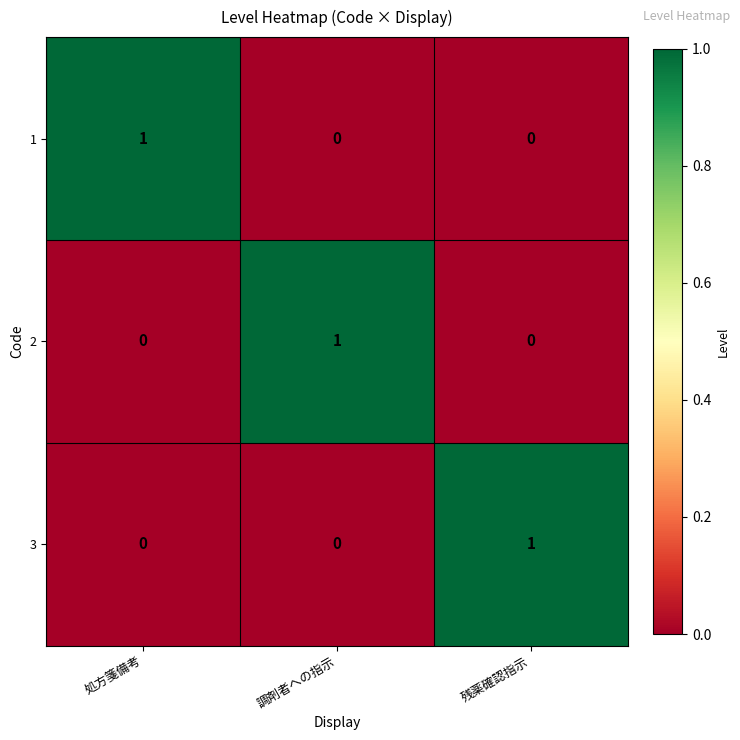

At which label does 3 reach its peak?

残薬確認指示